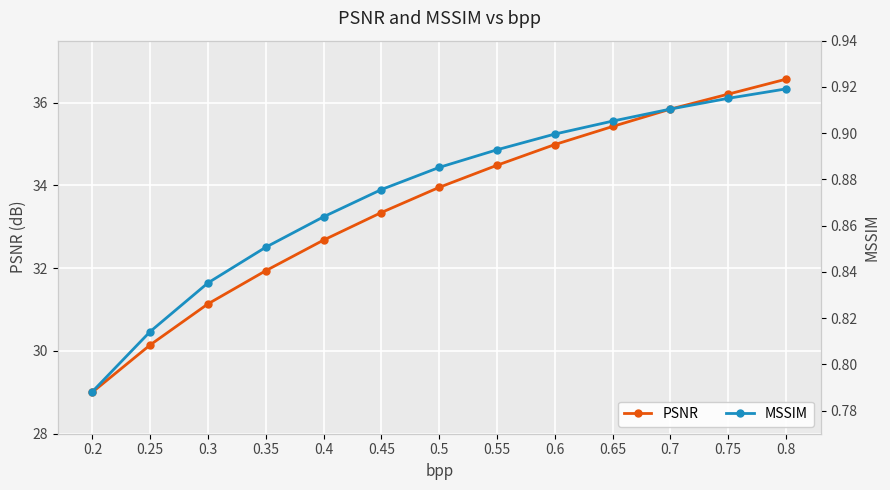

Rank the categories by MSSIM value from lowest to highest.

0.2, 0.25, 0.3, 0.35, 0.4, 0.45, 0.5, 0.55, 0.6, 0.65, 0.7, 0.75, 0.8